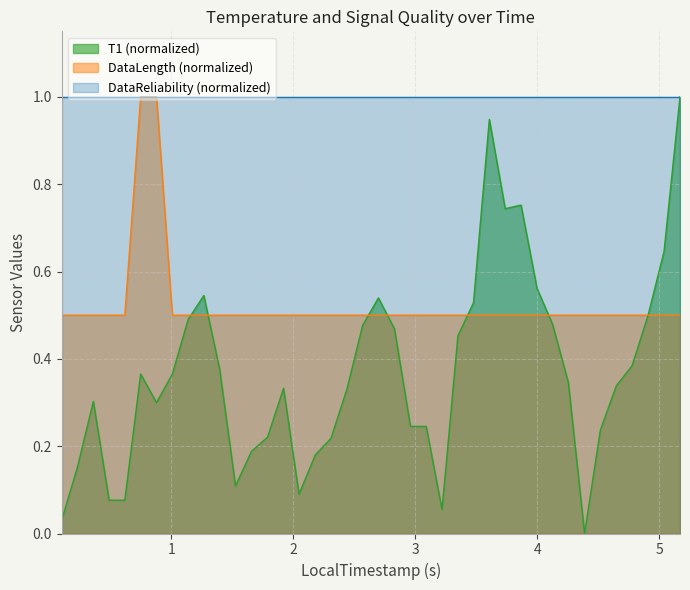

List the labels in order of T1 value, largest first.

39, 27, 29, 28, 38, 30, 9, 20, 26, 37, 8, 31, 19, 21, 25, 36, 10, 5, 7, 32, 35, 14, 18, 2, 6, 22, 23, 34, 13, 17, 12, 16, 1, 11, 15, 3, 4, 24, 0, 33